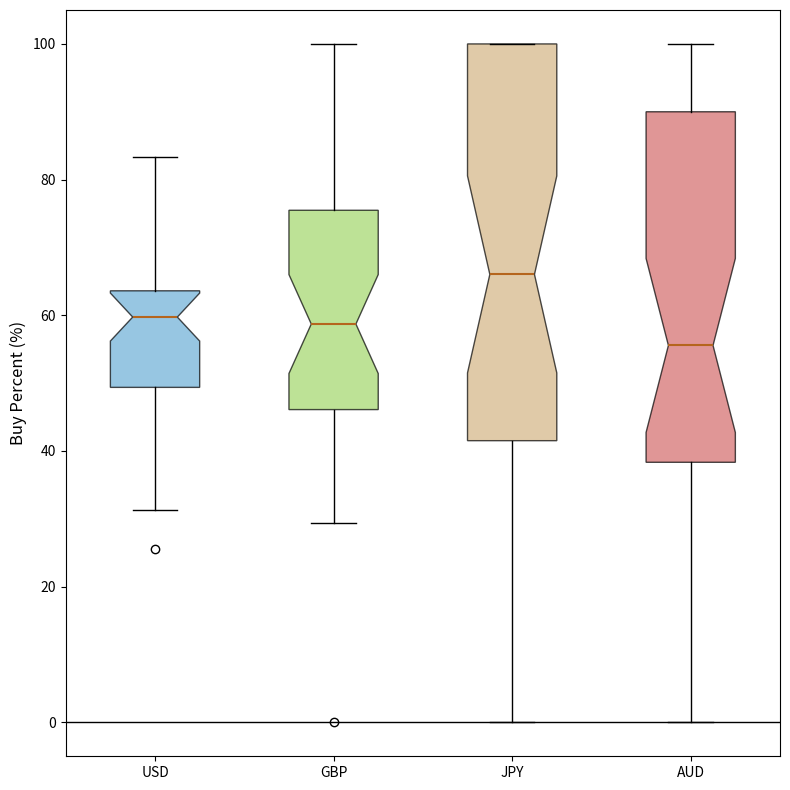

Which box's median line is the highest?

JPY